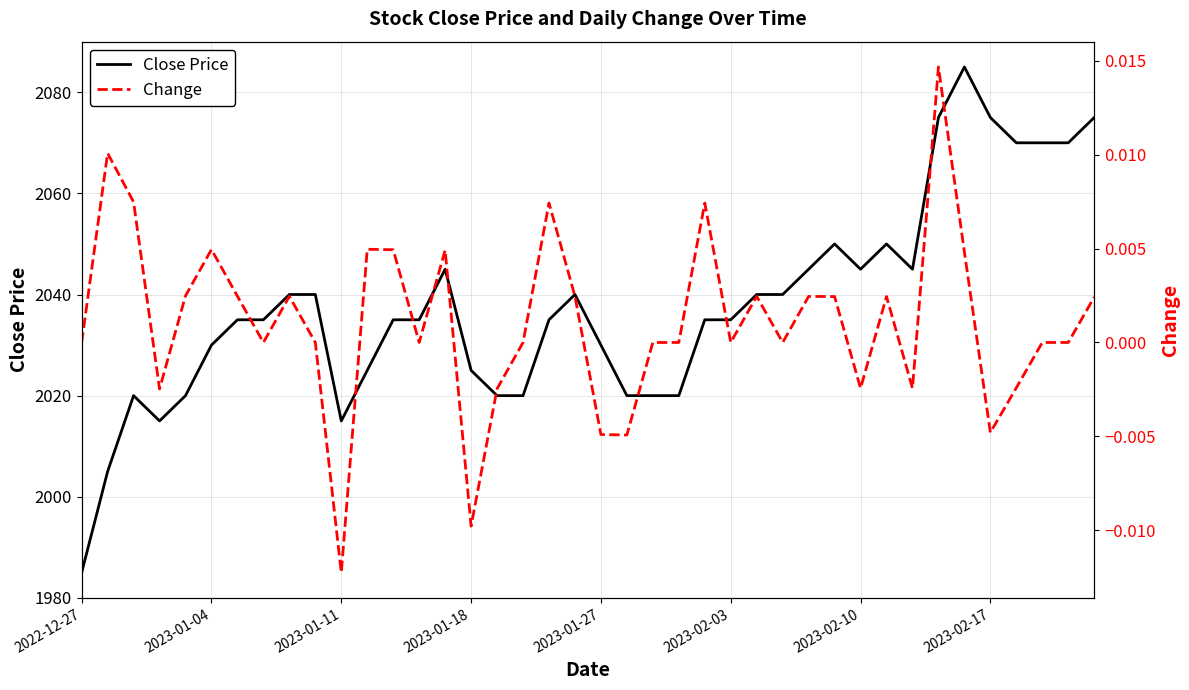

True or false: Change and Close Price cross at least once.

False